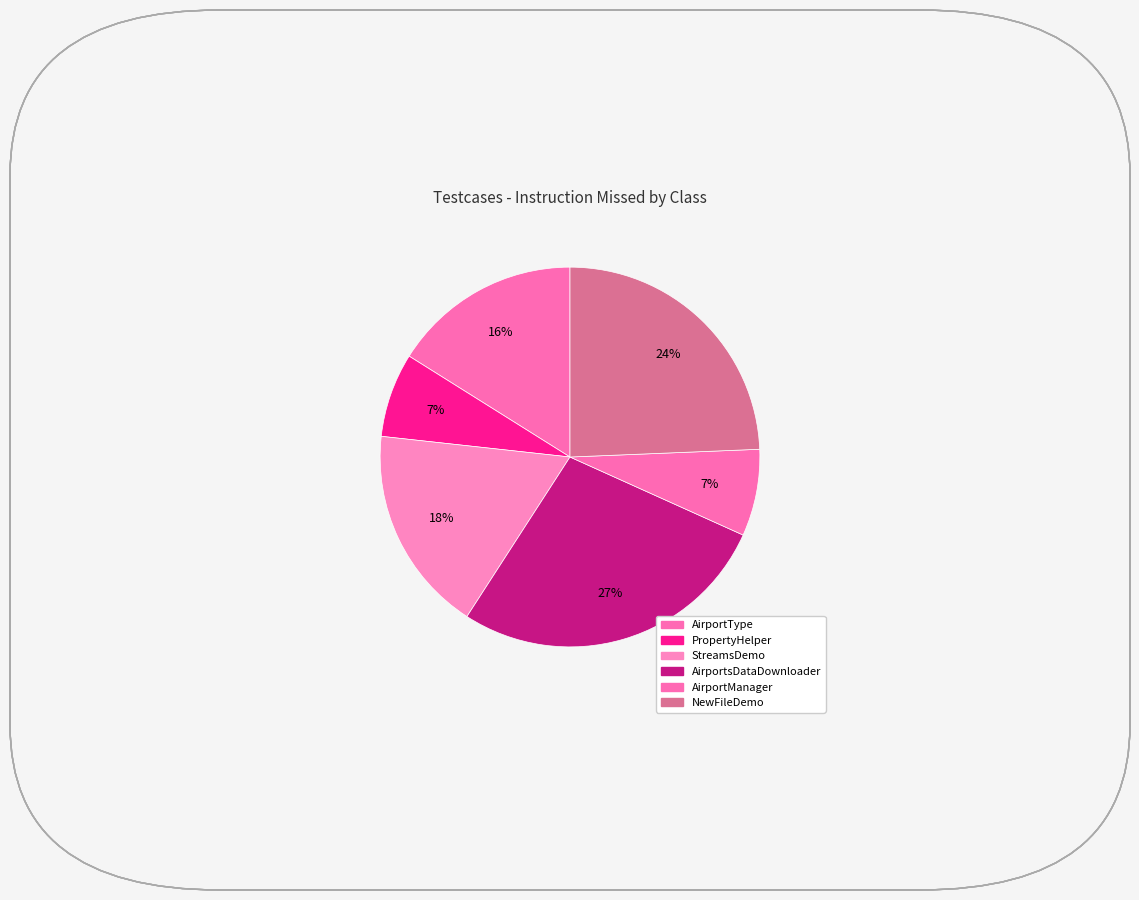

What portion of the pie excludes AirportType?

83.9%